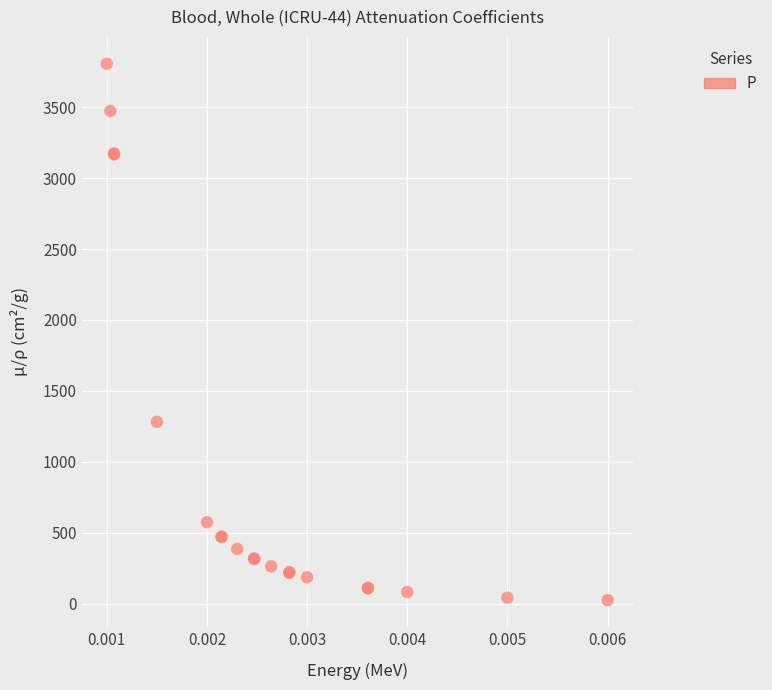

What Y value in the scatter plot is closest to 1915?

1282.0